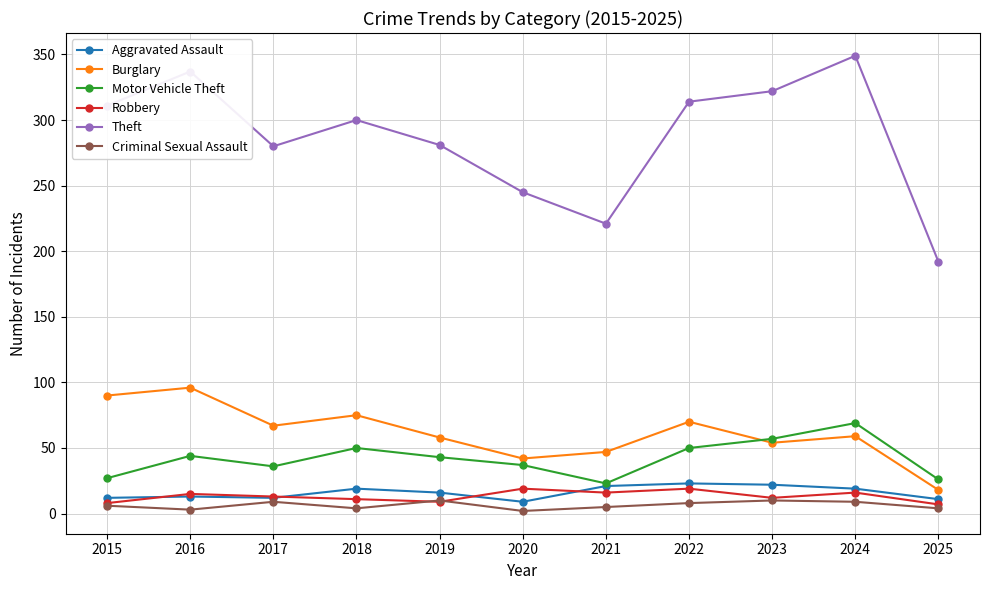

True or false: Criminal Sexual Assault and Theft intersect in this chart.

False